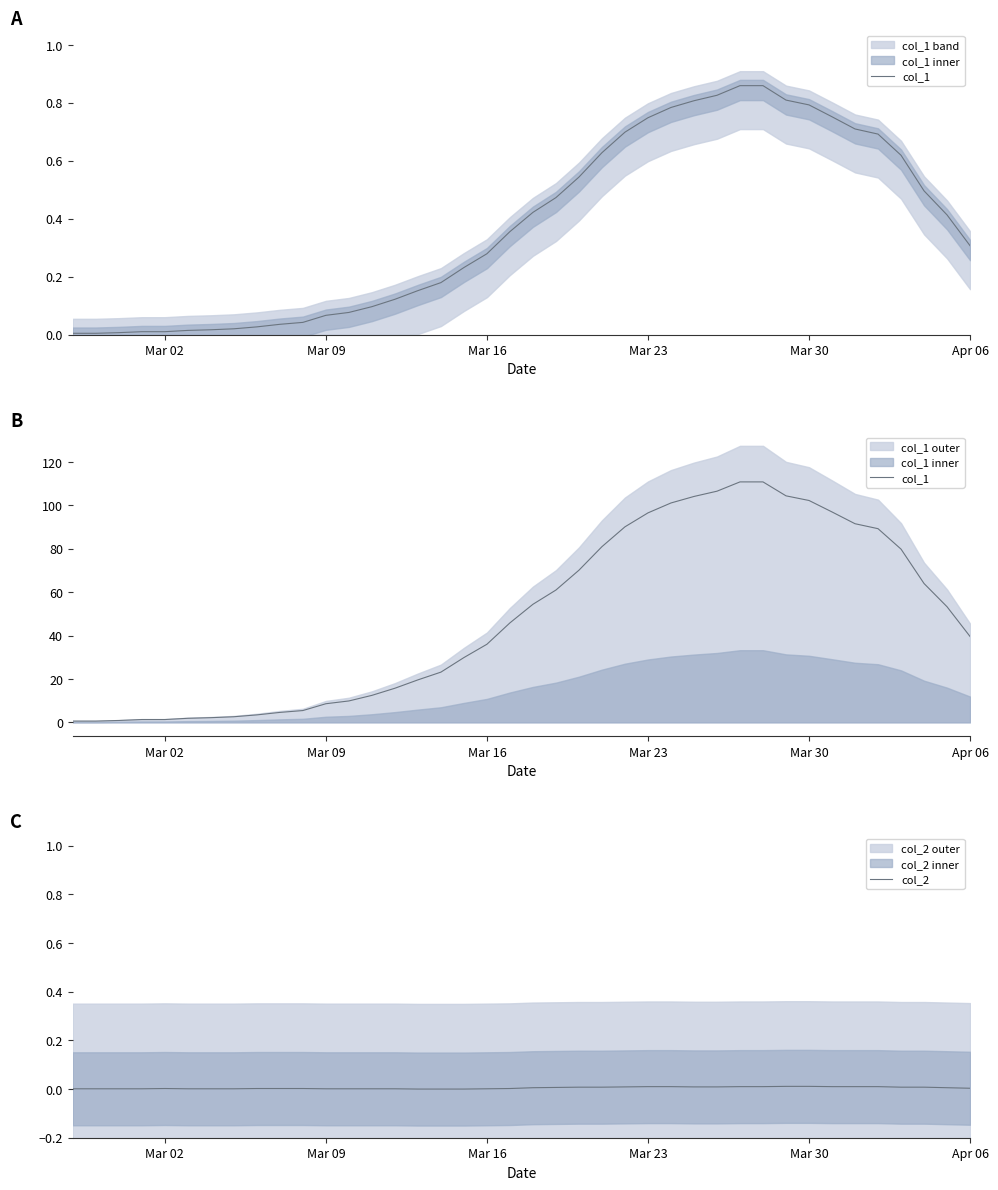

How many data points in col_1 are above 45?

20